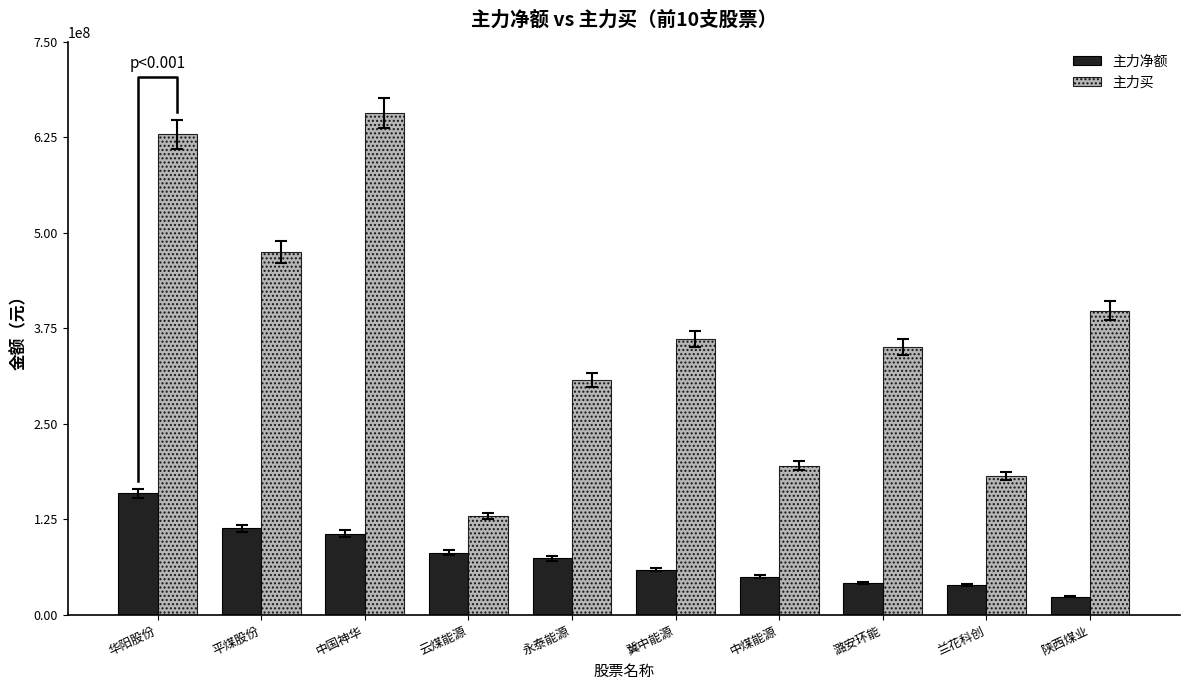

What is the greatest value displayed?

657035610